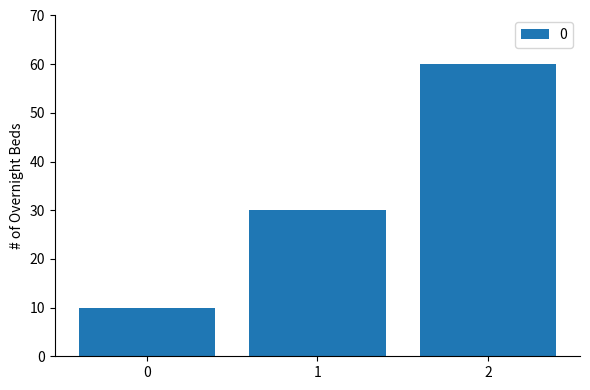

Is it true that the value at 1 is 30?

True